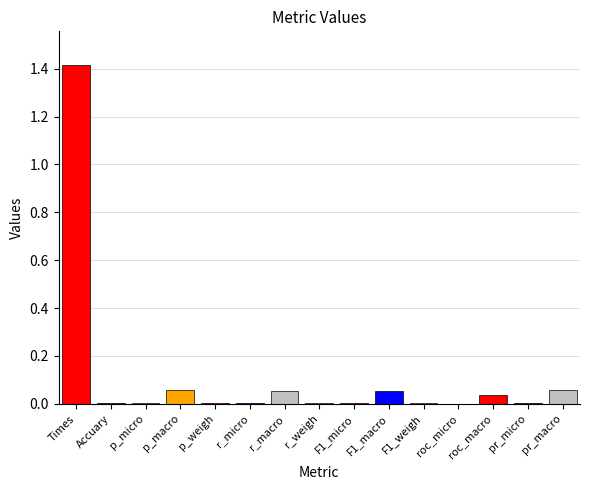

What is the sum of the values at p_micro and F1_macro?

0.1